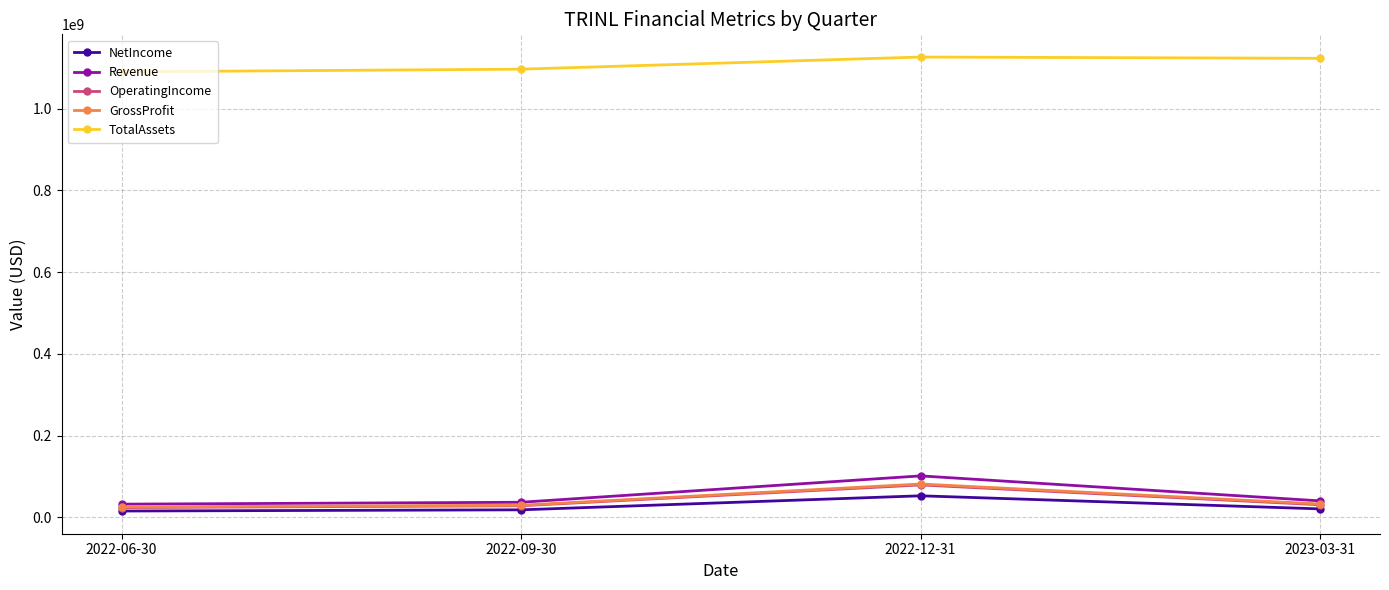

What is the maximum value shown in the chart?

1126439000